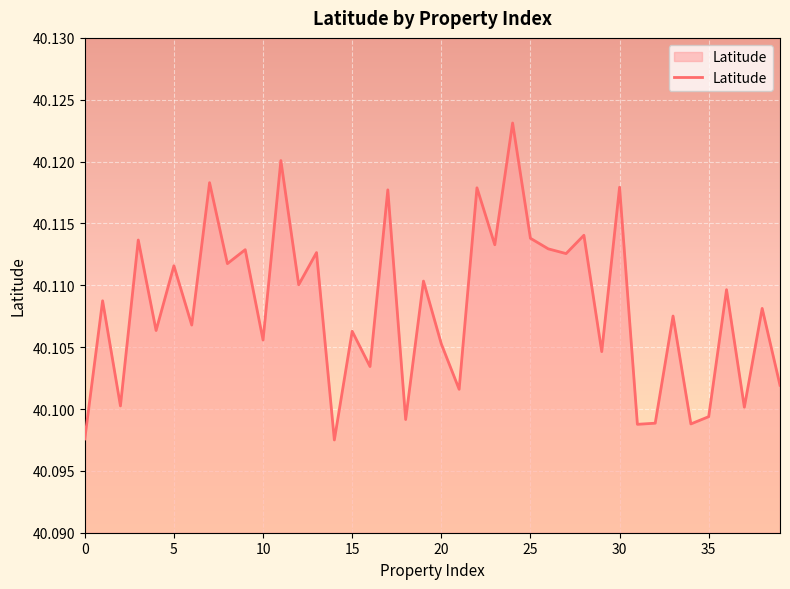

How many lines are shown in the chart?

1